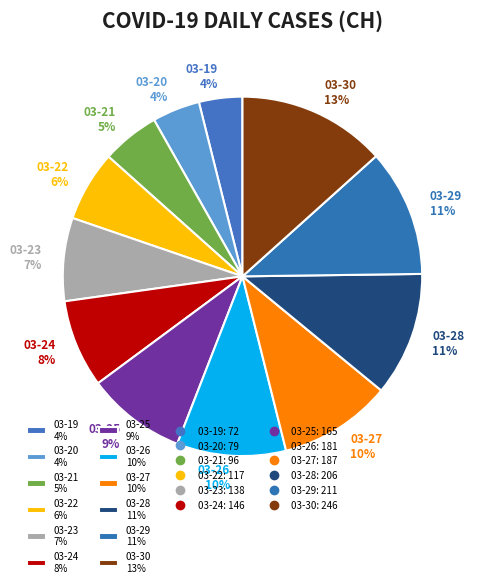

To the nearest percent, what percentage of the pie is 03-26 10%?

10%